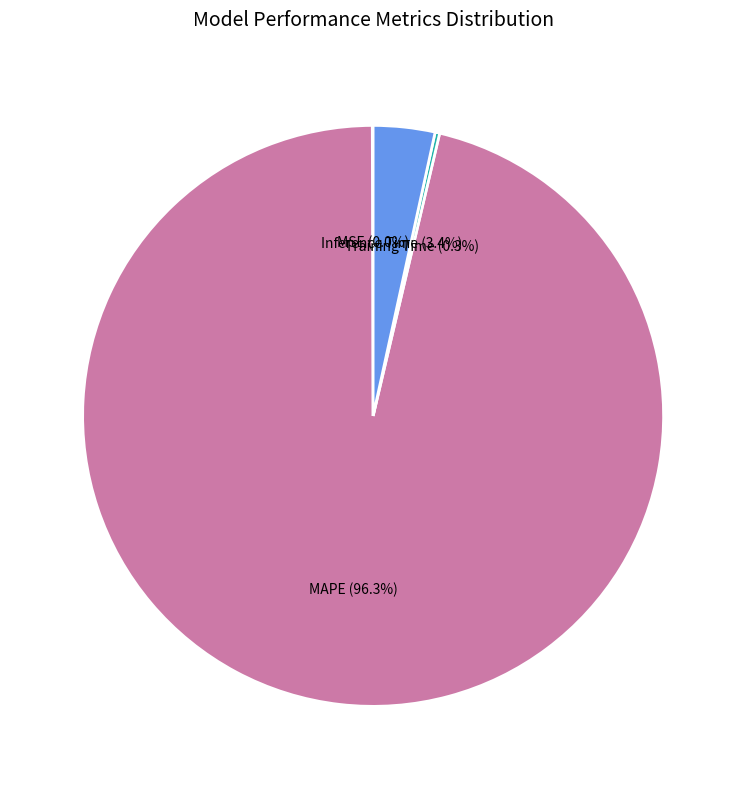

Which slice is the largest?

MAPE